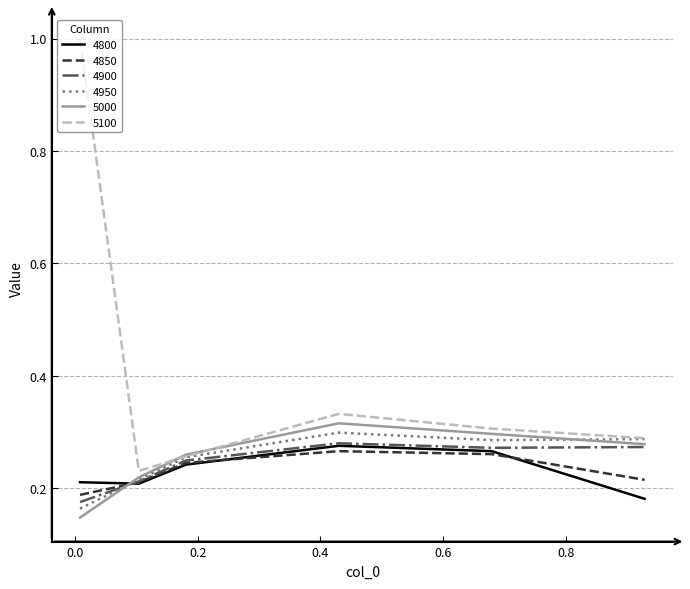

How many intersections are there between 5000 and 4800?

1